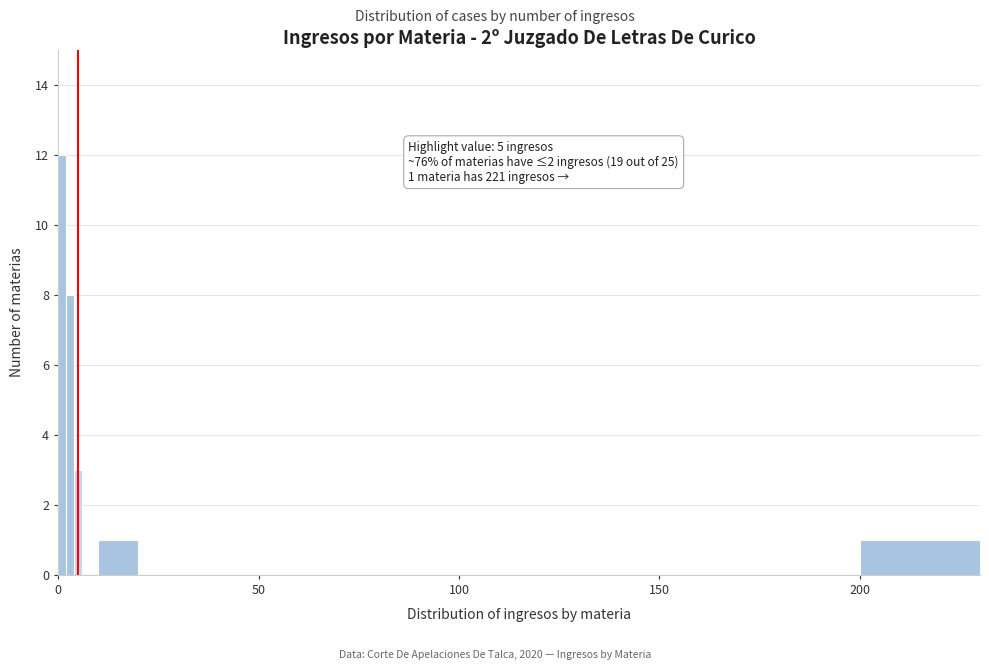

Around what value on the x-axis is the tallest bar? Give the approximate position of its centre, as read against the axis.

0